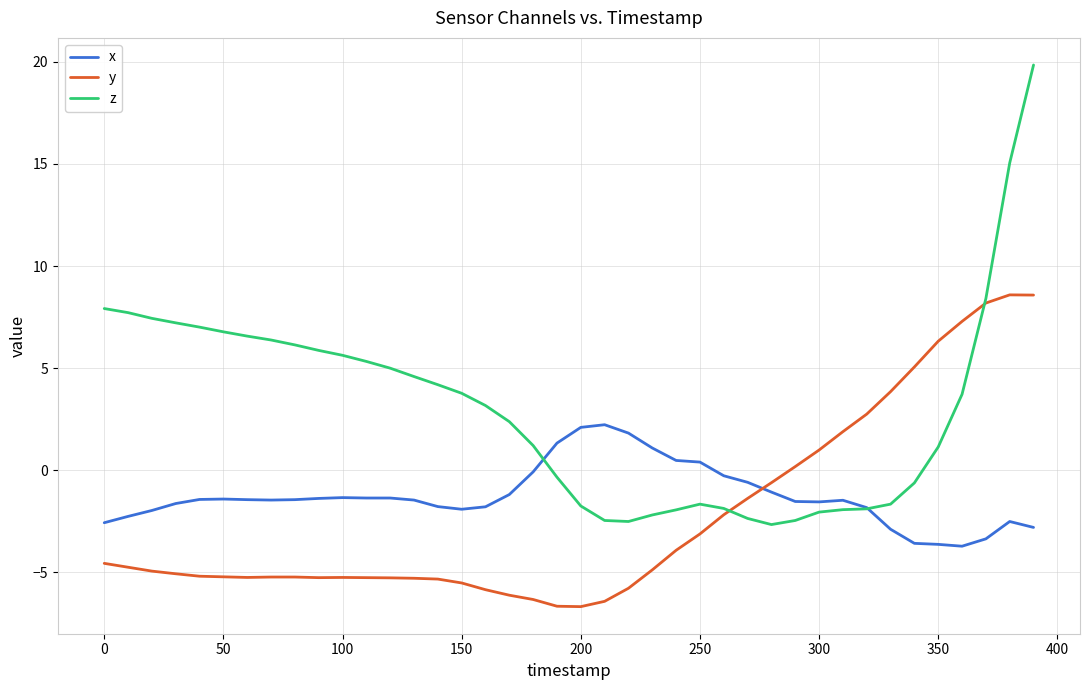

True or false: x and y cross at least once.

True